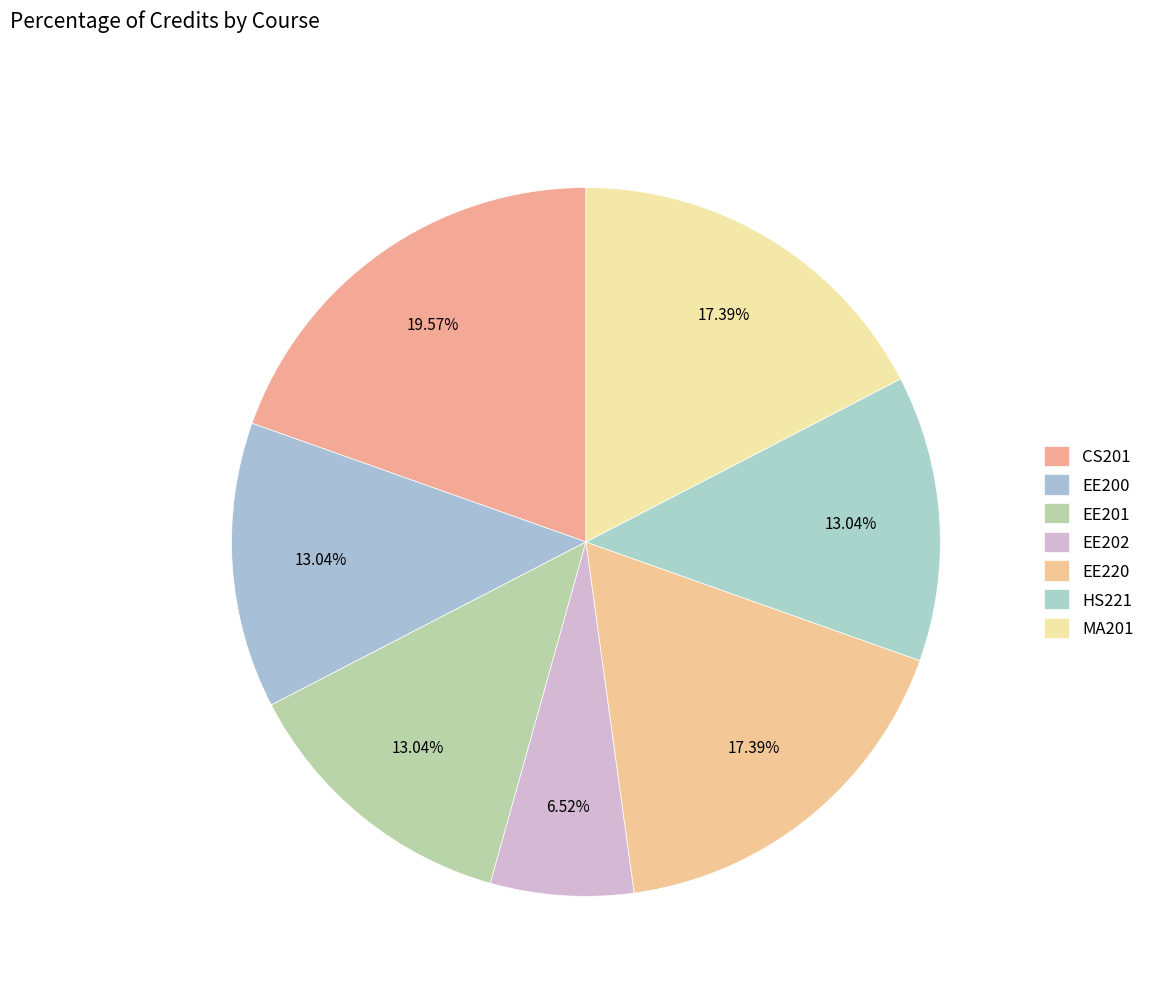

Combined, do EE200 and EE202 account for over 50%?

No